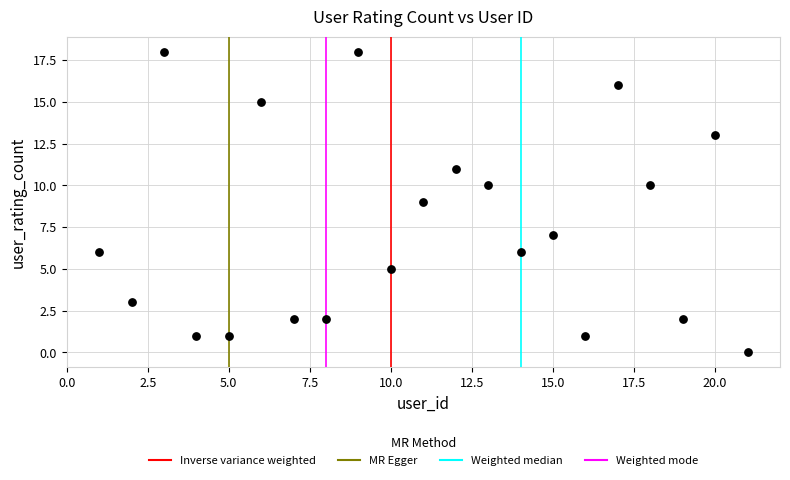

What is the range of X values (max minus min)?

20